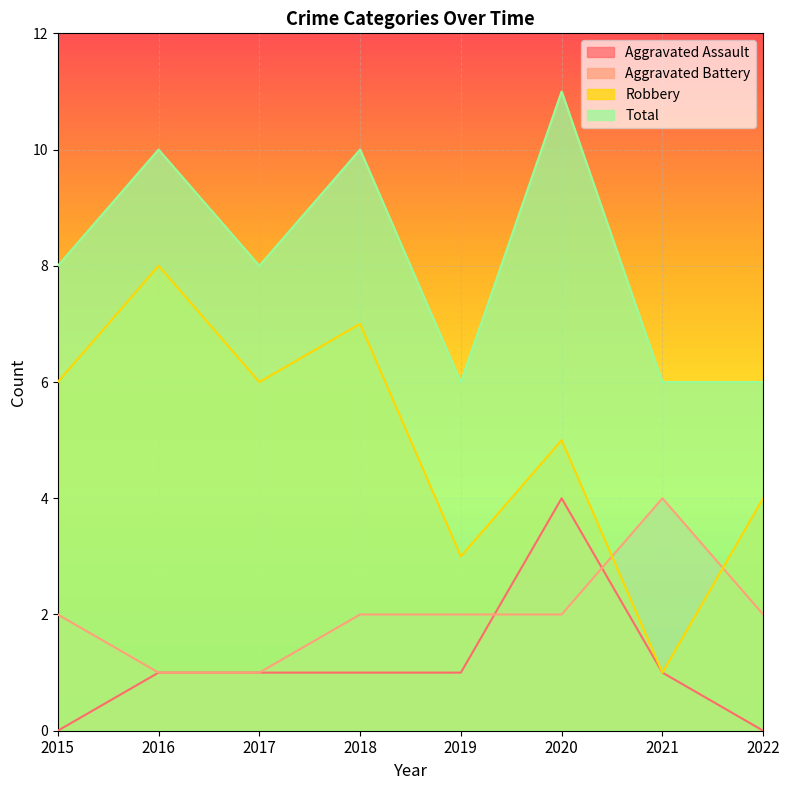

What is the highest value of the Aggravated Battery series?

4